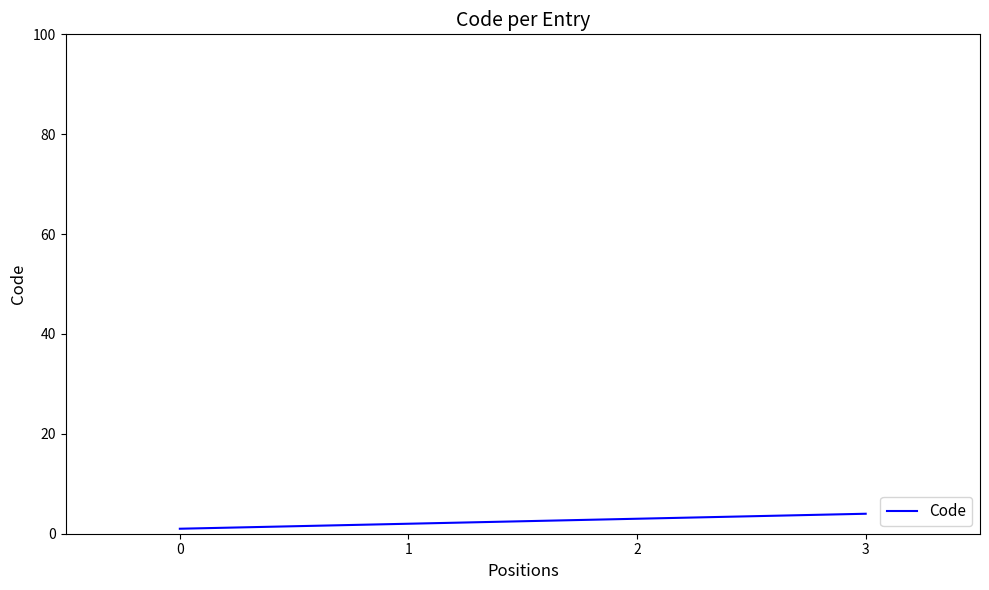

What is the sum of all values?

10